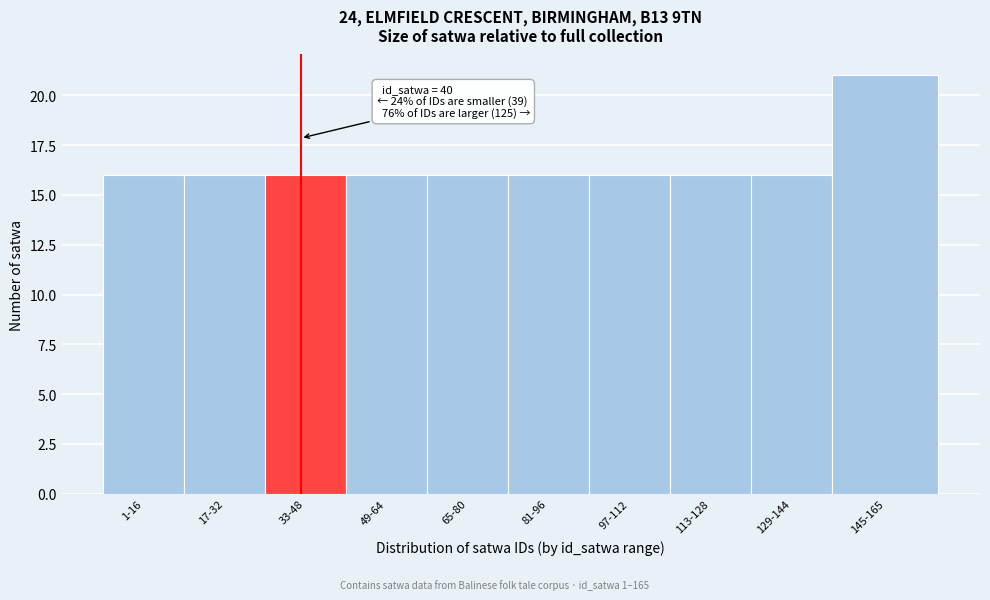

Reading left to right, list all the values displayed in this chart.

16	16	16	16	16	16	16	16	16	21